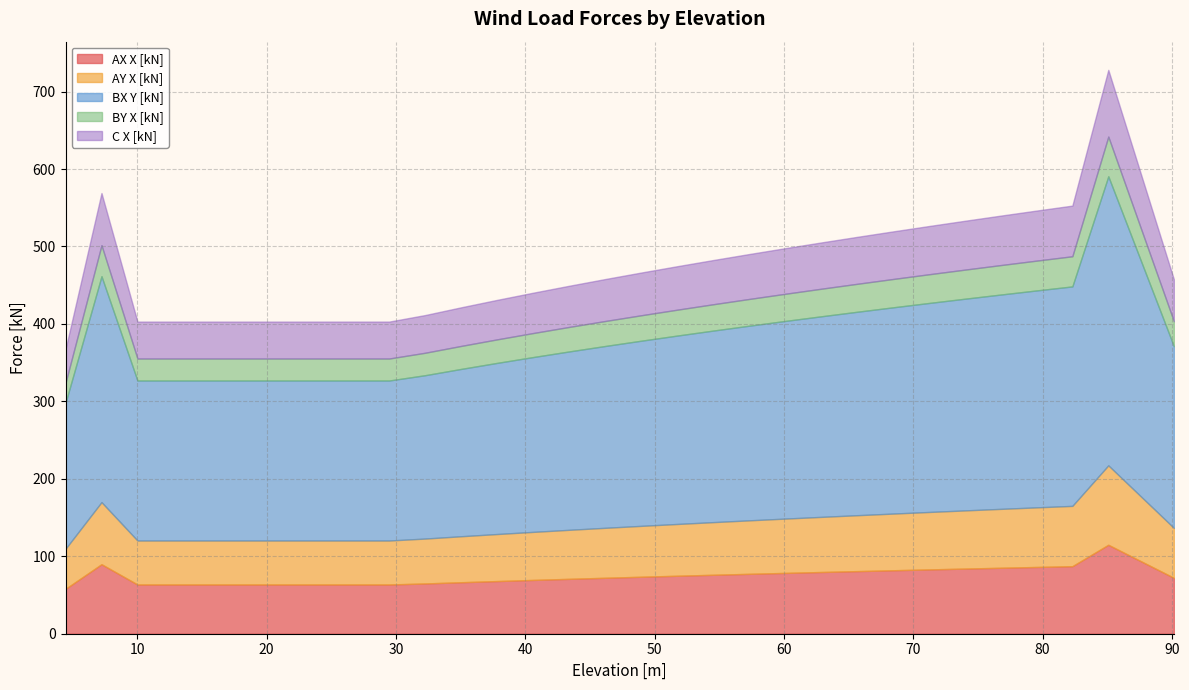

Rank the series at 29.48 from lowest to highest value.

BY X [kN], C X [kN], AY X [kN], AX X [kN], BX Y [kN]